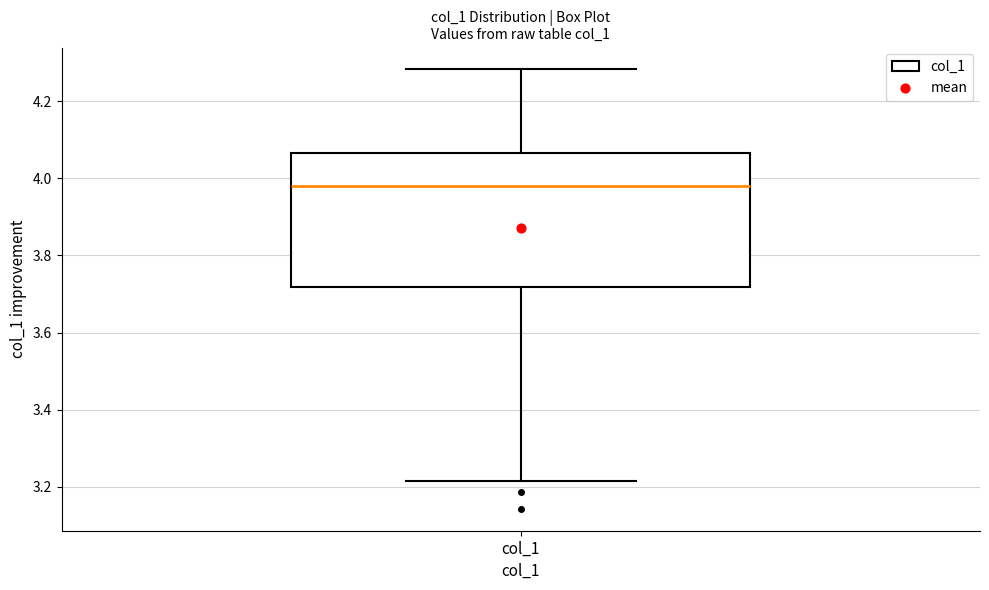

Read this box plot against the y-axis: the position of the median line, the range covered by the box, and the ends of both whiskers. The values are not printed on the chart, so give them approximately, as read against the axis.

median 3.98, box 3.72 to 4.06, whiskers 3.22 to 4.28